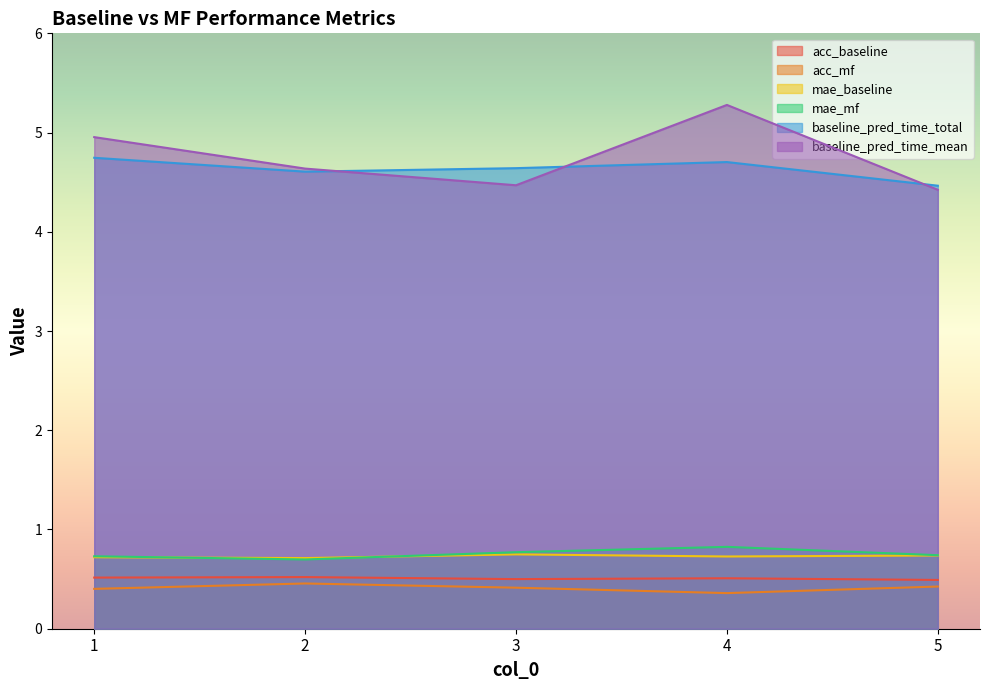

True or false: mae_baseline and baseline_pred_time_mean cross at least once.

False